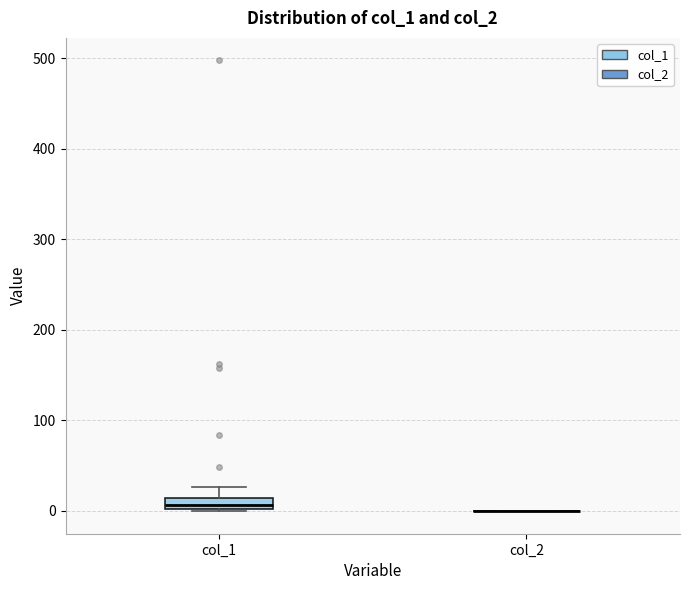

Comparing the boxes themselves (not the whiskers), which one is the tallest?

col_1